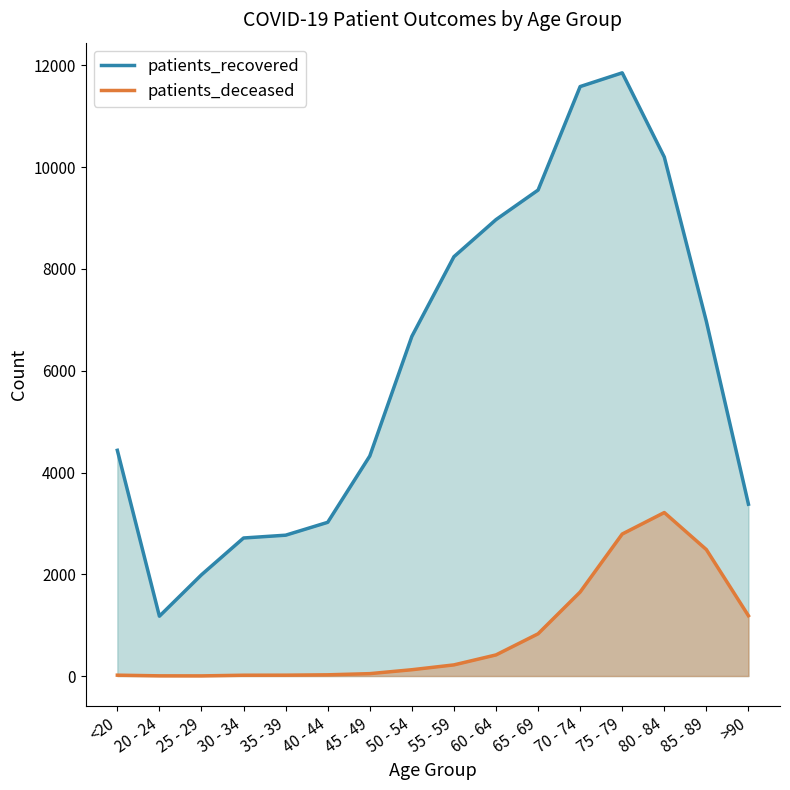

List the labels in order of patients_deceased value, largest first.

80 - 84, 75 - 79, 85 - 89, 70 - 74, >90, 65 - 69, 60 - 64, 55 - 59, 50 - 54, 45 - 49, 40 - 44, <20, 35 - 39, 30 - 34, 20 - 24, 25 - 29